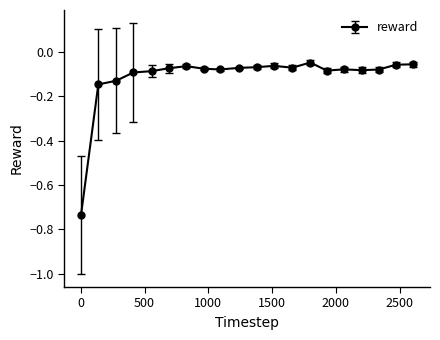

What is the sum of all values?

-2.2